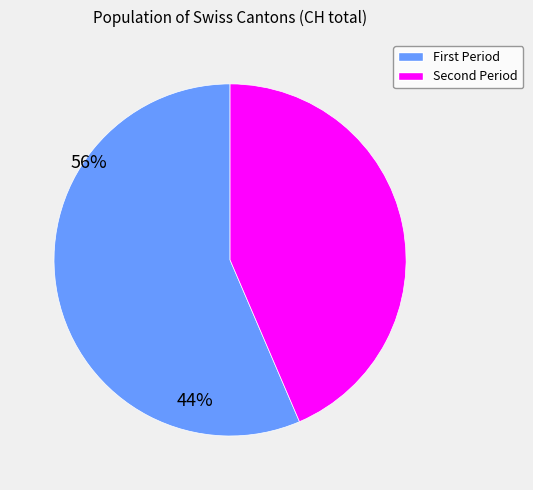

Is there any slice that represents more than half of the pie?

Yes